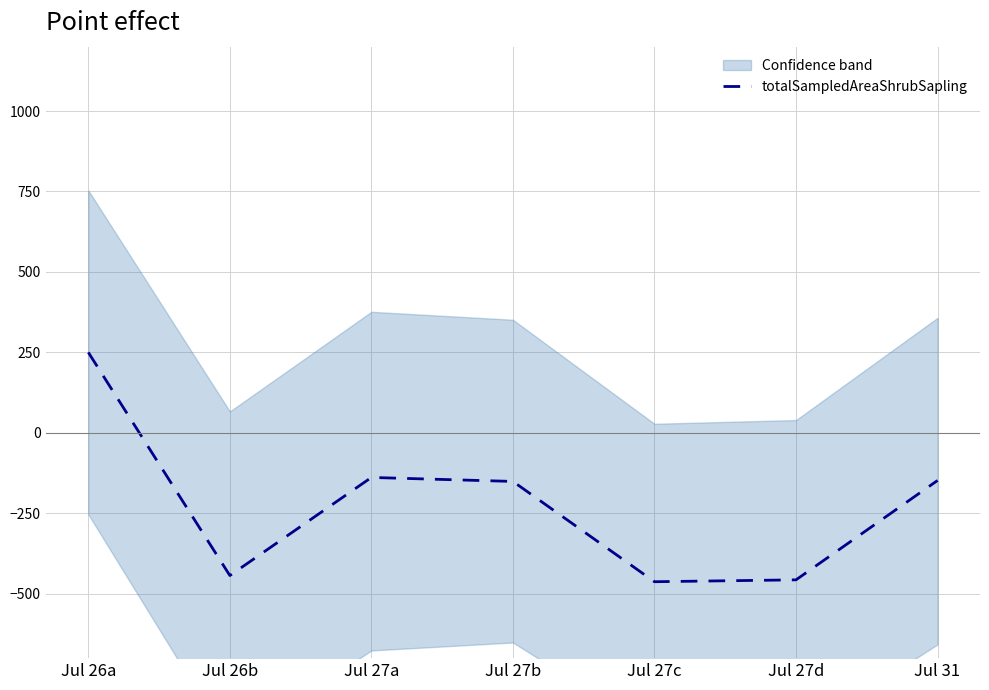

Which category has the highest value across all series?

Jul 26a